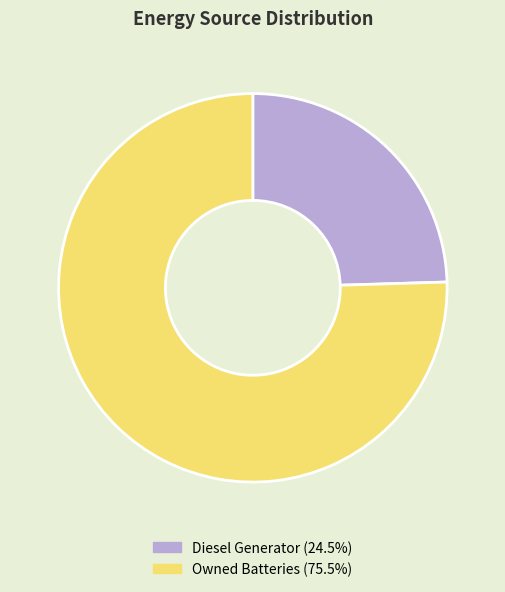

Is there a majority slice in this chart?

Yes